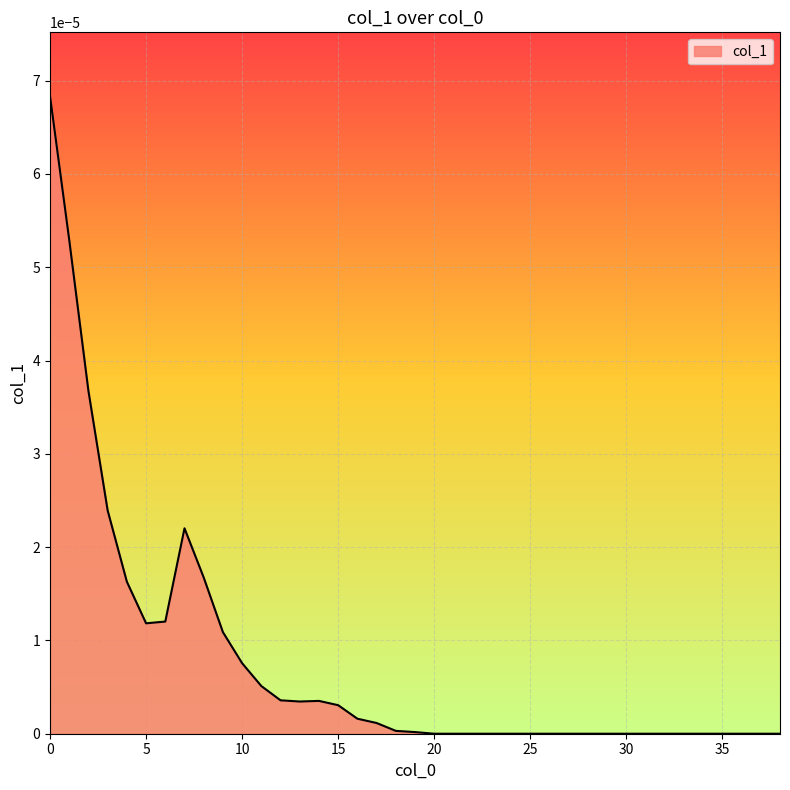

How many interior local peaks (higher than both neighbors) does the data have?

2